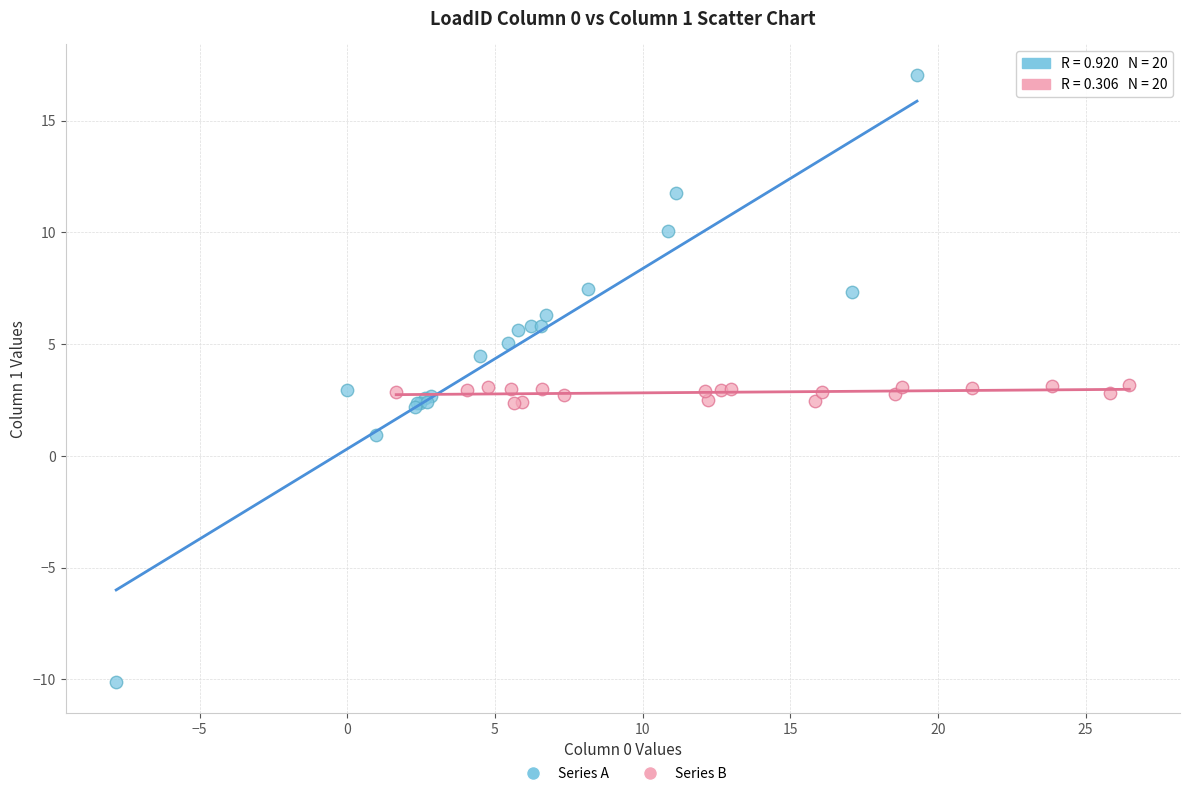

Which series contains the lowest Y value?

Series A